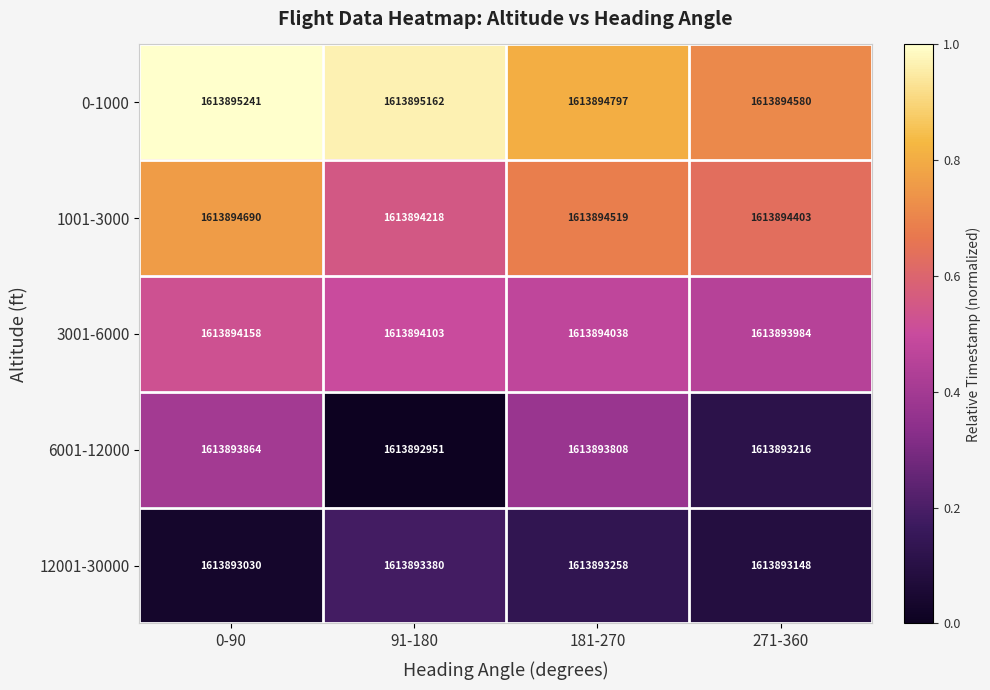

Which series has the widest spread of values?

6001-12000